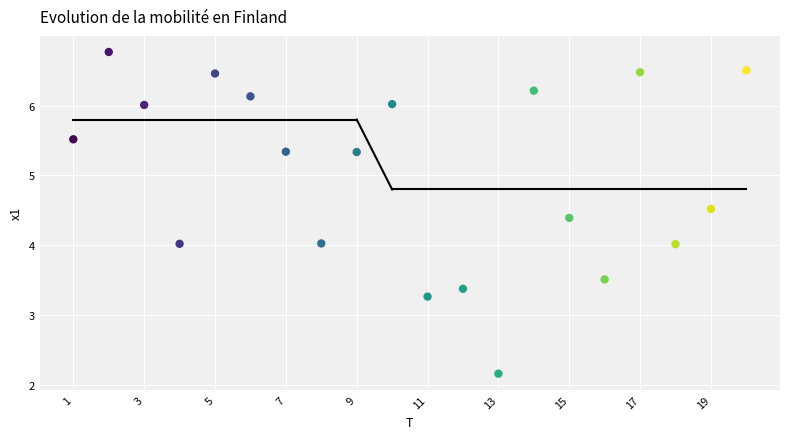

What is the range of Y values (max minus min)?

4.6